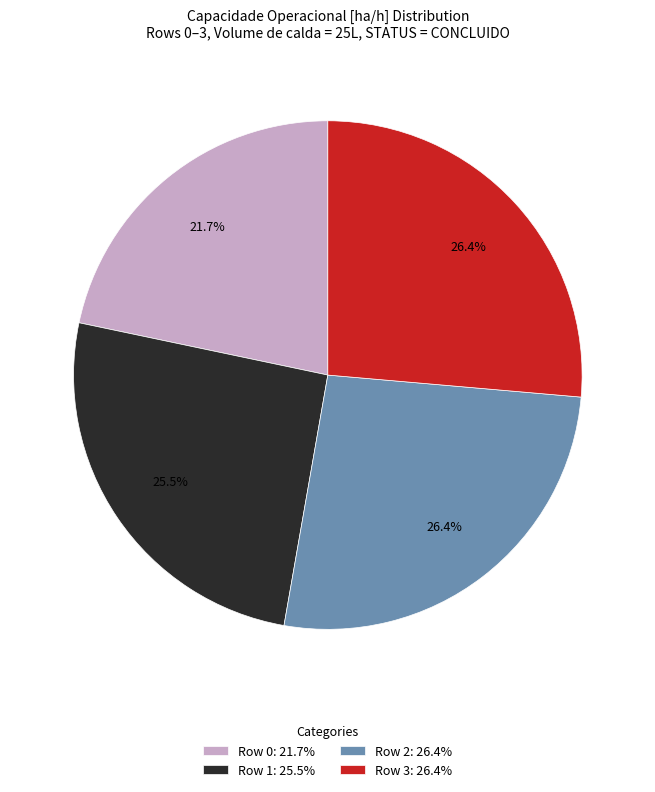

Which slice is the smallest?

Row 0